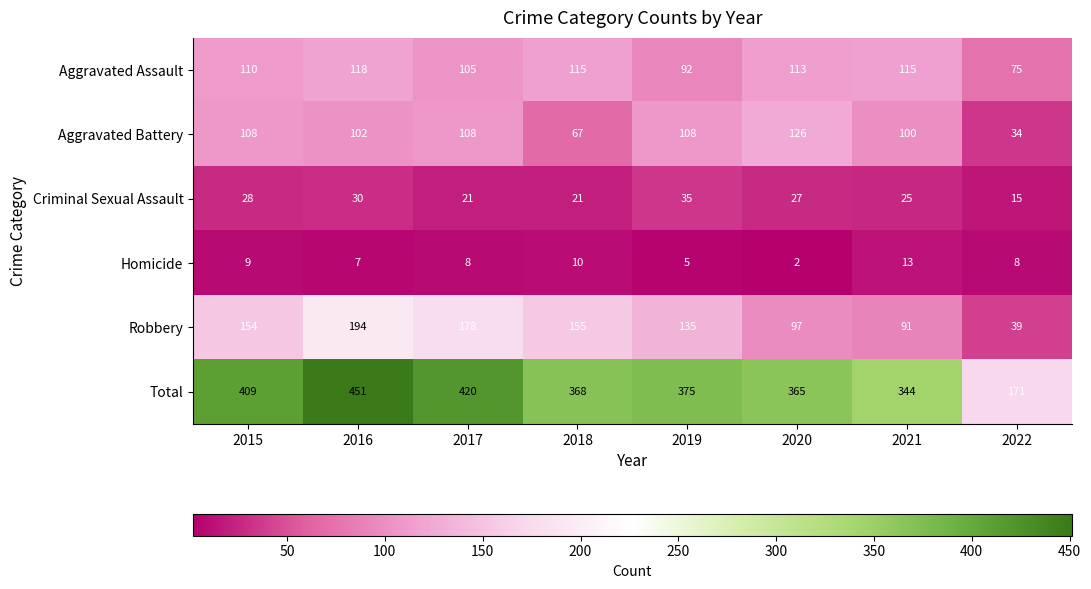

Is it true that Homicide equals 9 at 2015?

True